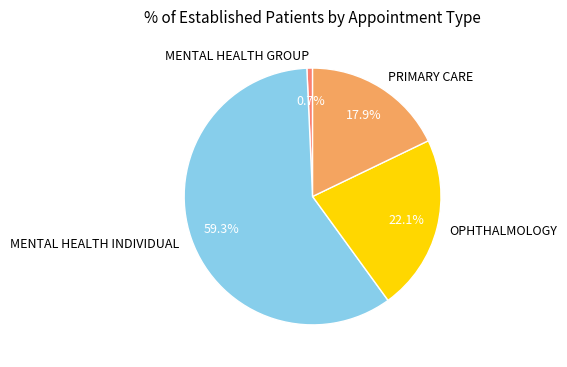

What portion of the pie excludes MENTAL HEALTH INDIVIDUAL?

40.7%